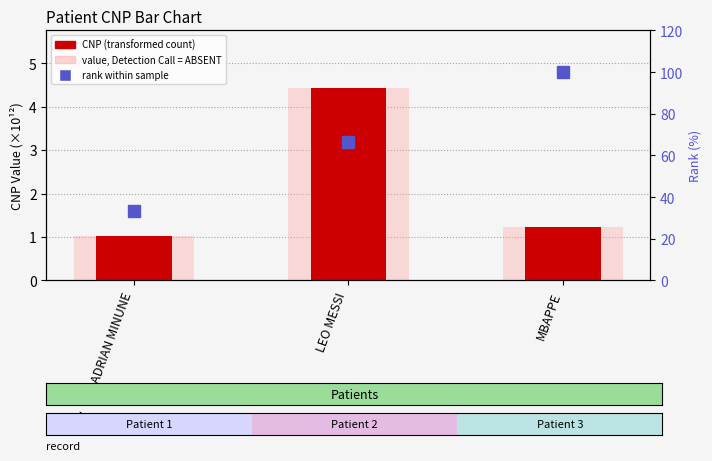

What position from the left is ADRIAN MINUNE?

1